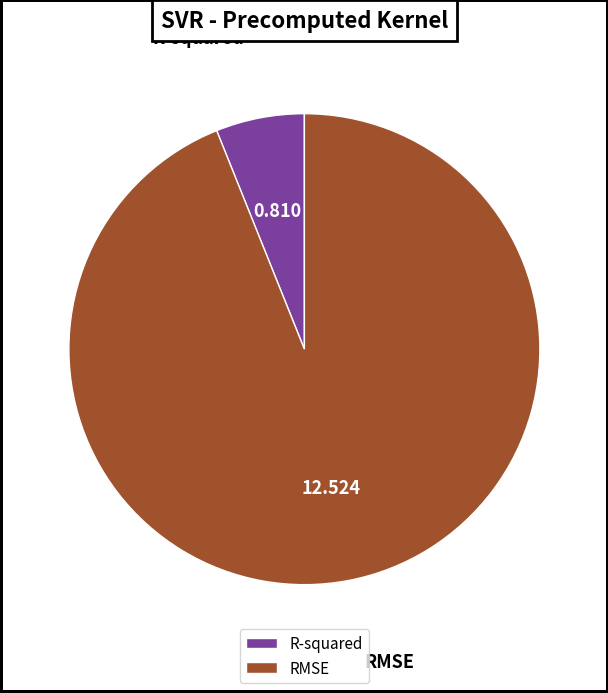

Is there a majority slice in this chart?

Yes